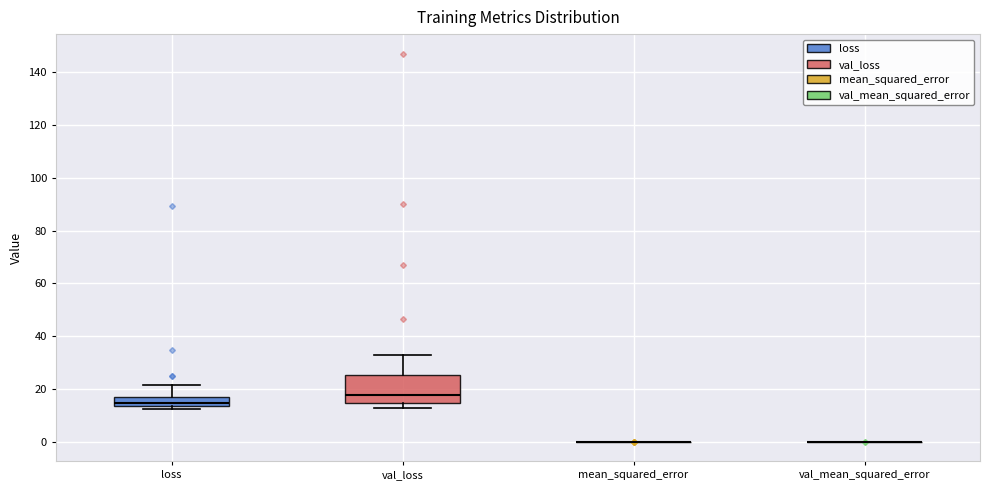

Reading left to right, transcribe this box plot: for each box, give where its median line is, the range the box spans, and where its two whiskers end, as read against the y-axis. The values are not printed on the chart, so give them approximately, as read against the axis.

loss: median 14 (just above the box's lower edge), box 14 to 16, whiskers 12 to 22
val_loss: median 18, box 14 to 26, whiskers 12 to 32
mean_squared_error: box collapsed to a line at 0, whiskers 0 to 0
val_mean_squared_error: box collapsed to a line at 0, whiskers 0 to 0